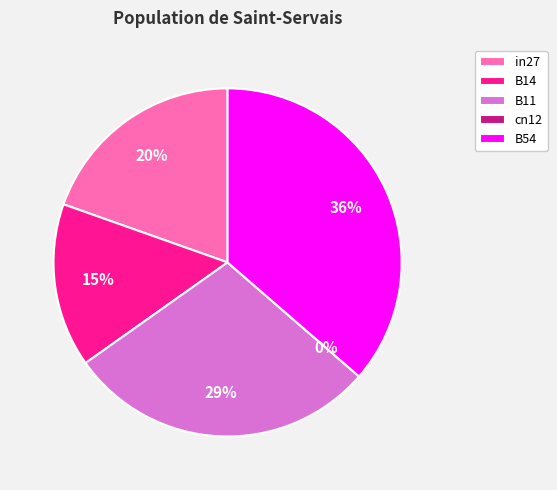

Which category has the biggest portion of the pie?

B54